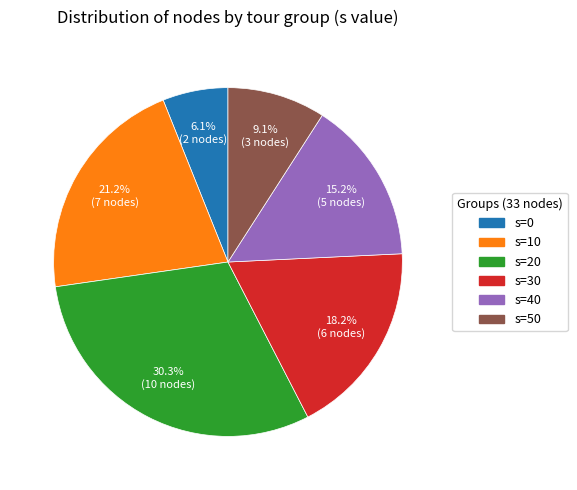

Rank the categories by value from lowest to highest.

s=0, s=50, s=40, s=30, s=10, s=20